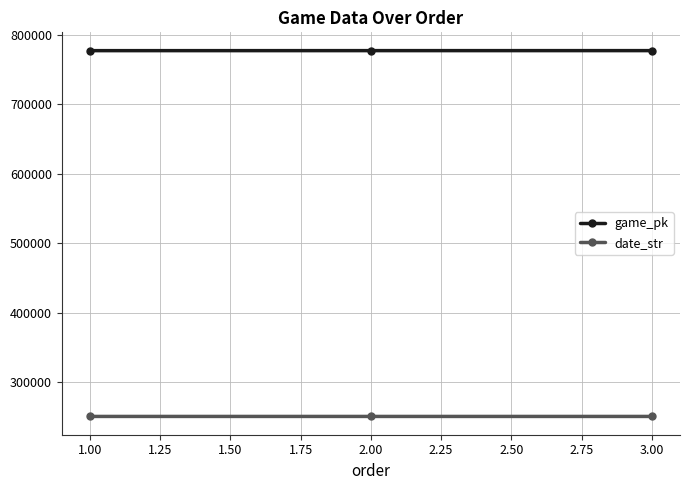

What is the difference between the maximum and second lowest values in the game_pk series?

12